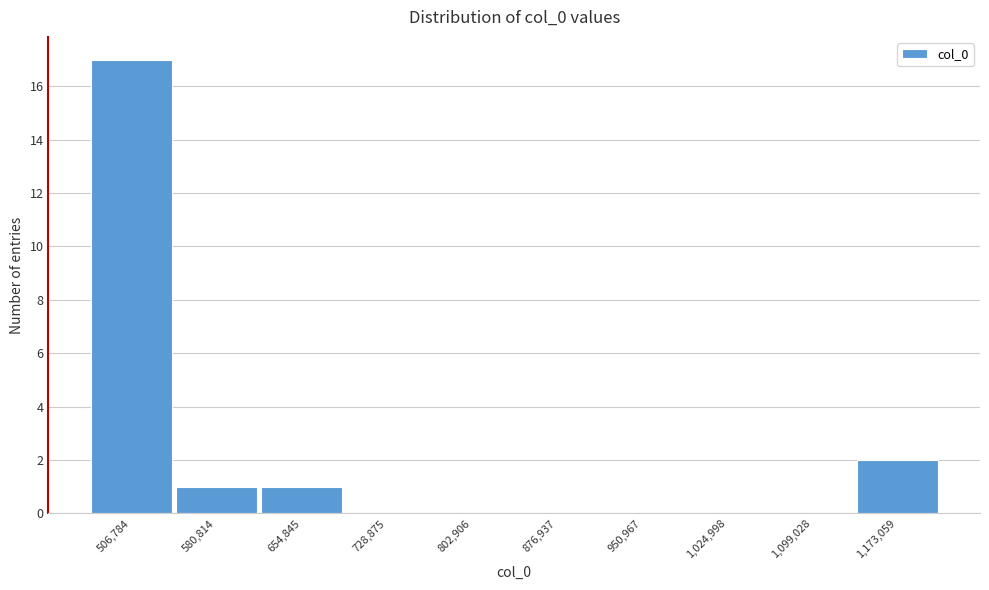

Is it true that the value at 580,814 is 1?

True